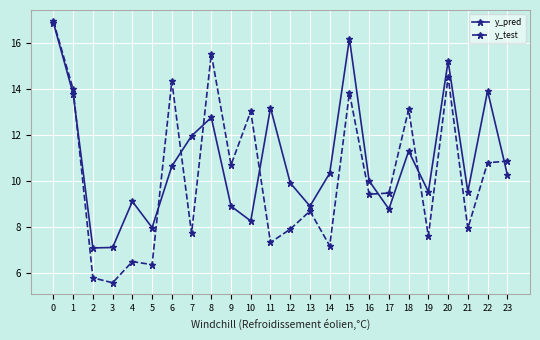

At which category does y_pred reach its first local peak?

4